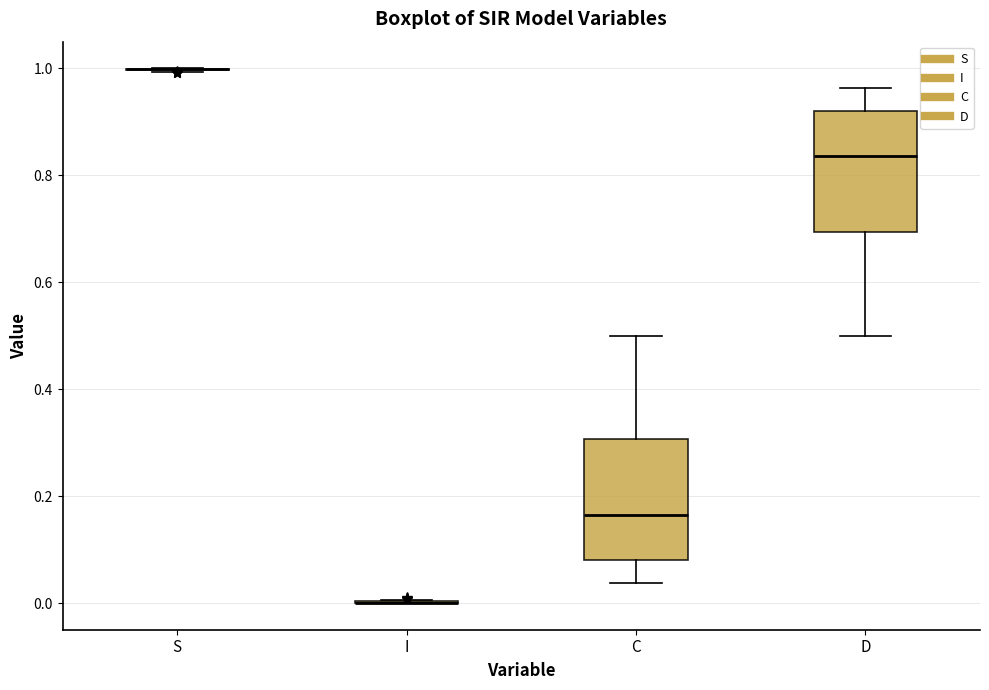

Reading left to right, read every box against the y-axis: the position of its median line, the range the box covers, and the ends of its whiskers. The values are not printed on the chart, so give them approximately, as read against the axis.

S: box collapsed to a line at 1.00, whiskers 1.00 to 1.00
I: box collapsed to a line at 0.00, whiskers 0.00 to 0.00
C: median 0.16, box 0.08 to 0.30, whiskers 0.04 to 0.50
D: median 0.84, box 0.70 to 0.92, whiskers 0.50 to 0.96